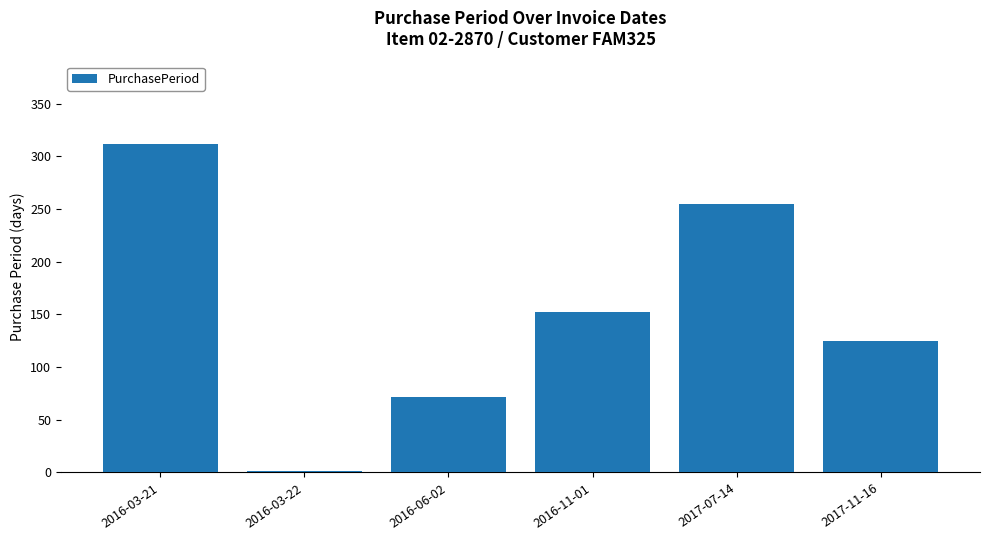

Where is the data nearest to the value 156?

2016-11-01